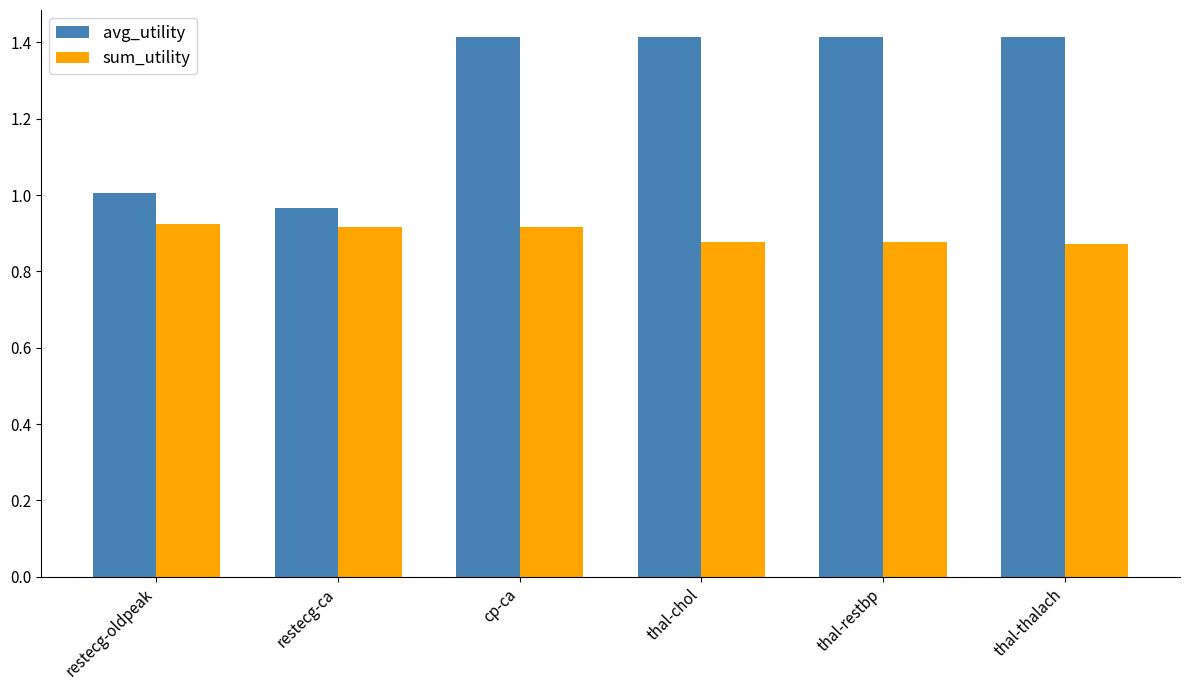

What is the highest value of the avg_utility series?

1.4